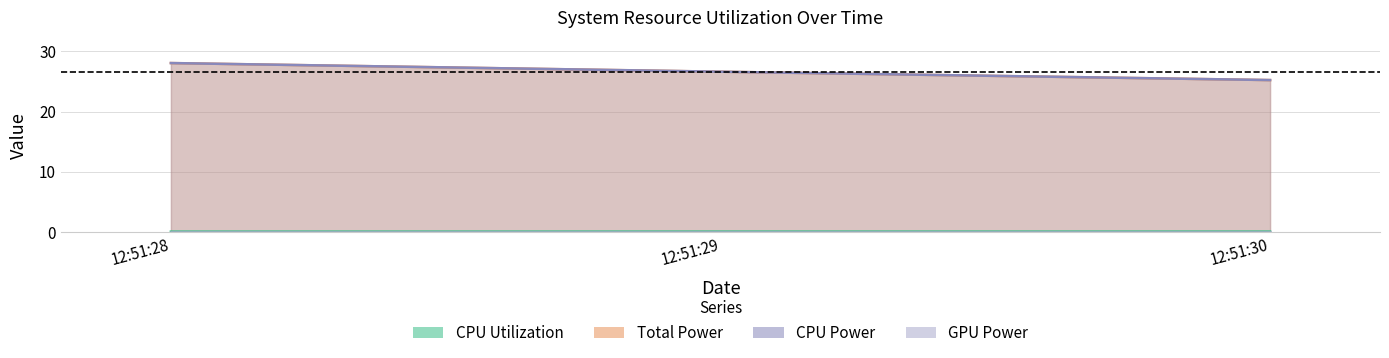

How many lines are shown in the chart?

3